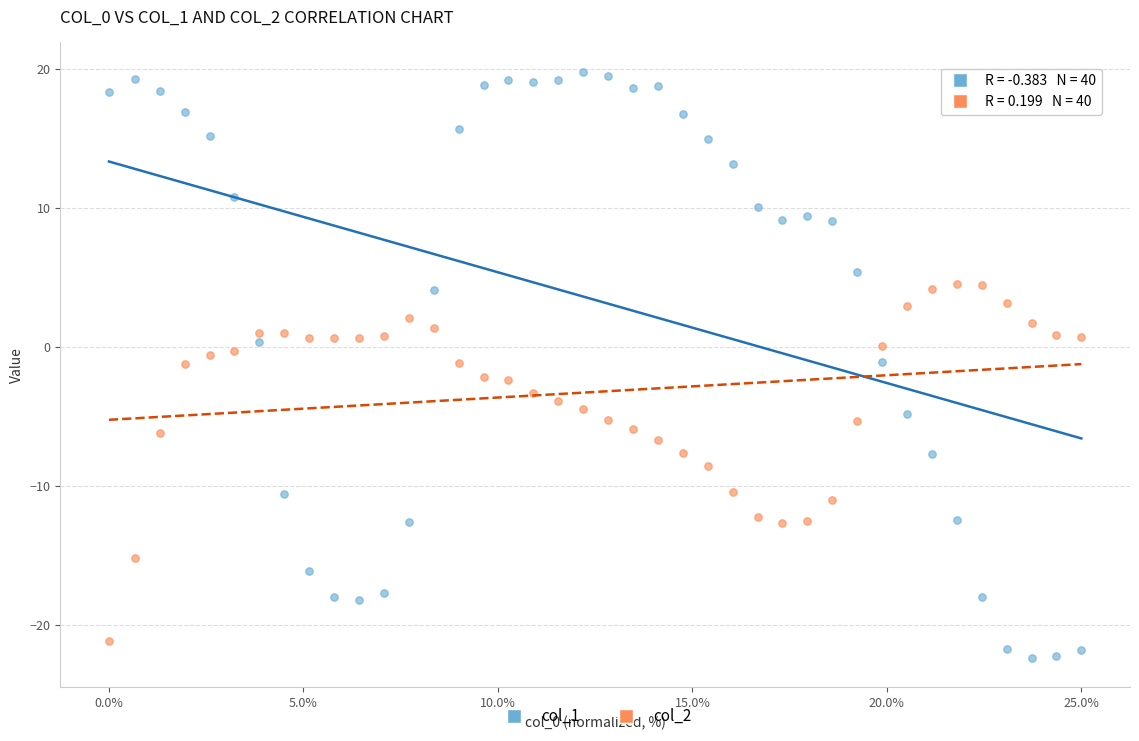

Which series reaches the maximum Y coordinate?

col_1